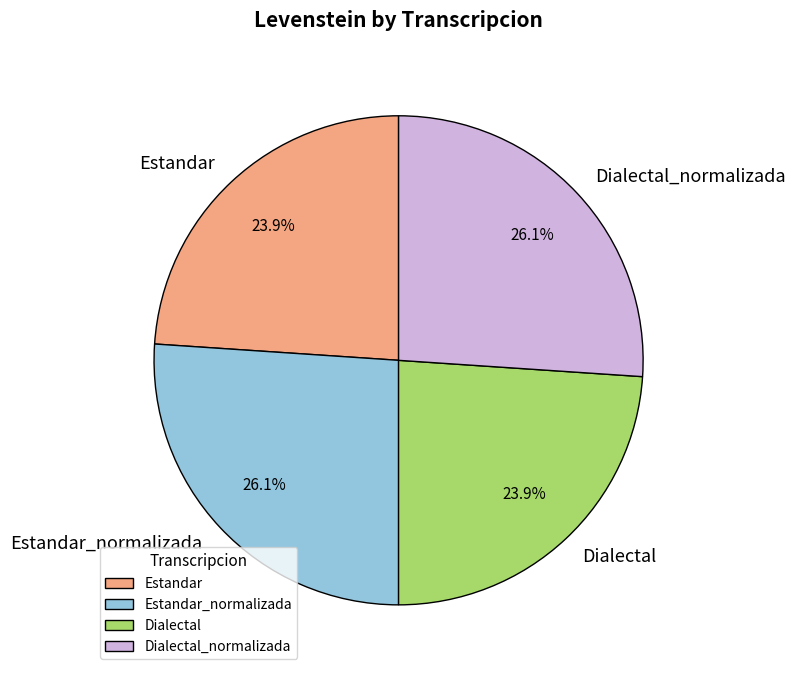

Count the number of slices in the pie.

4